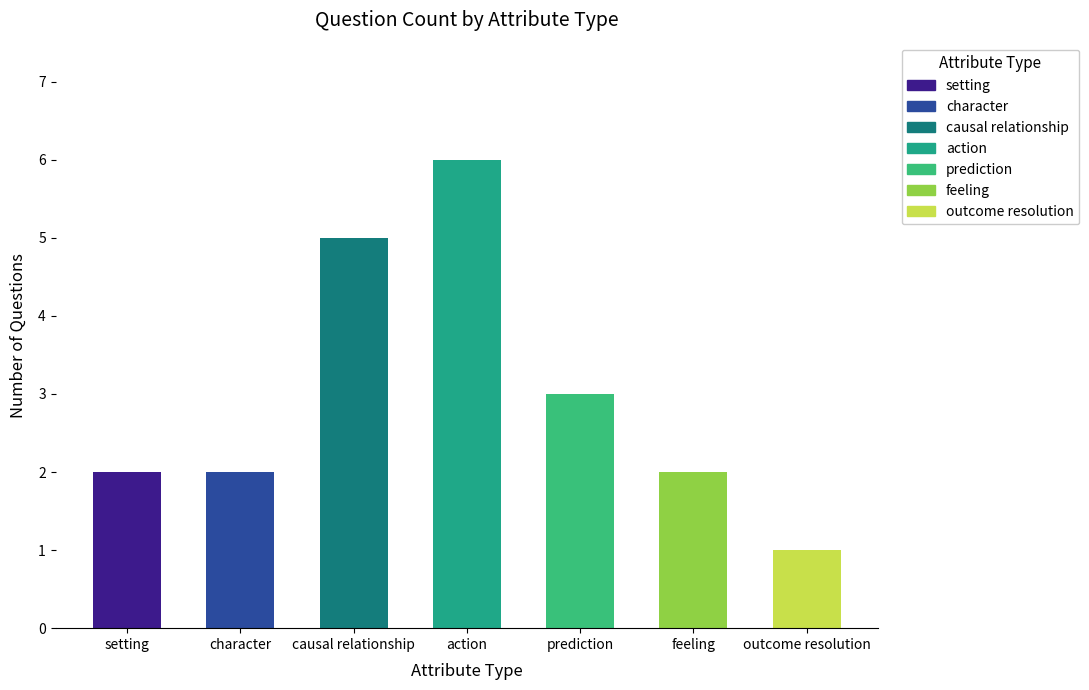

The value at causal relationship is 5. True or false?

True